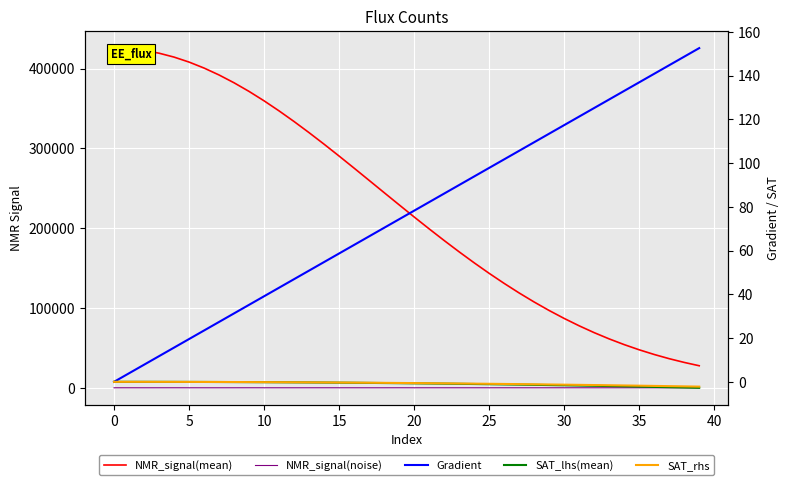

True or false: Gradient has more than 2 points higher than both neighbors.

False